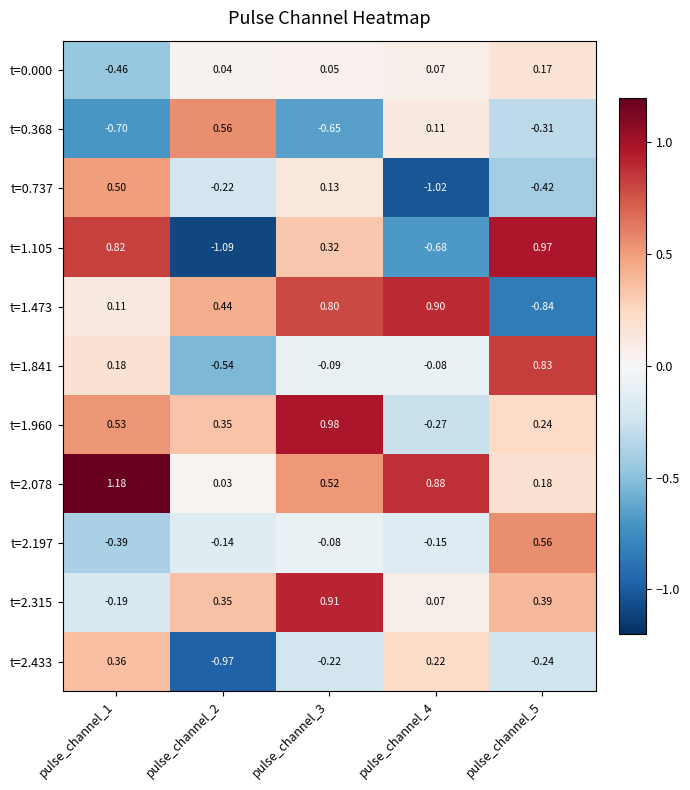

Is the value of t=1.473 at pulse_channel_1 greater than the value of t=0.000 at pulse_channel_4?

Yes